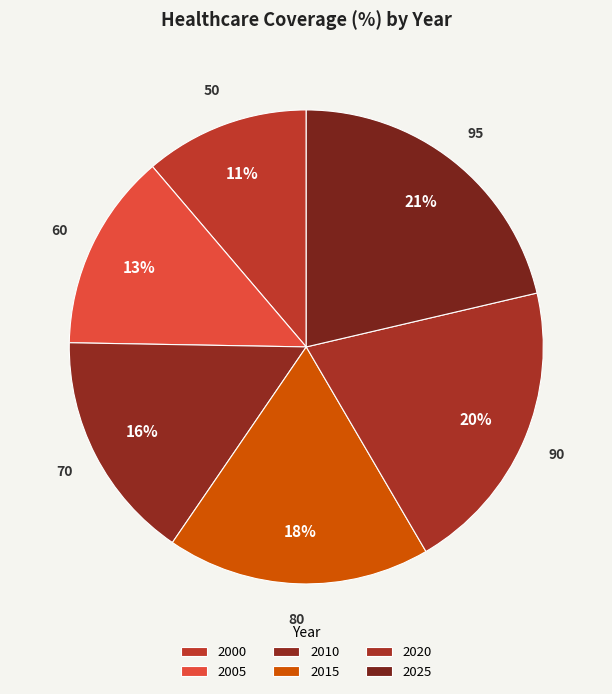

To the nearest percent, what is the difference between the 2010 and 2015 slice percentages?

2%